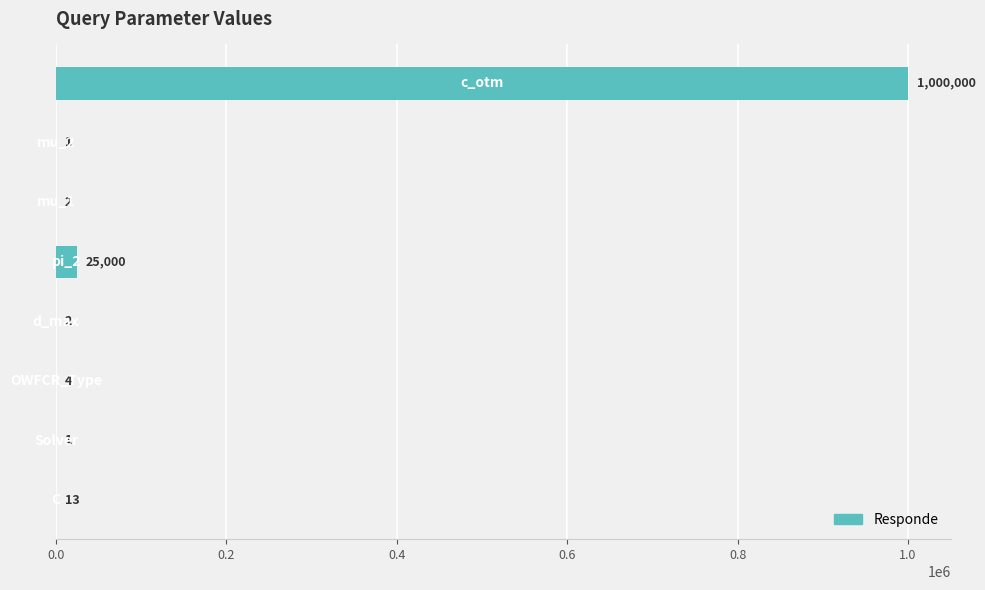

What is the greatest value displayed?

1000000